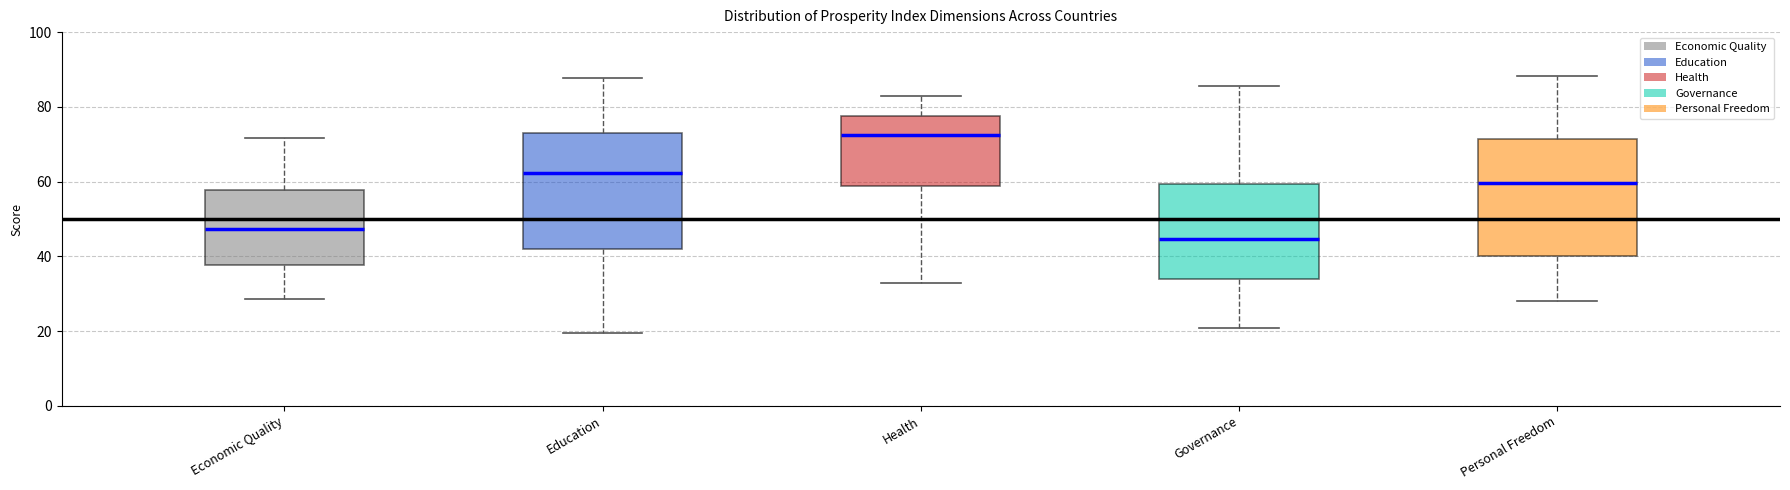

Which box's median line is the lowest?

Governance